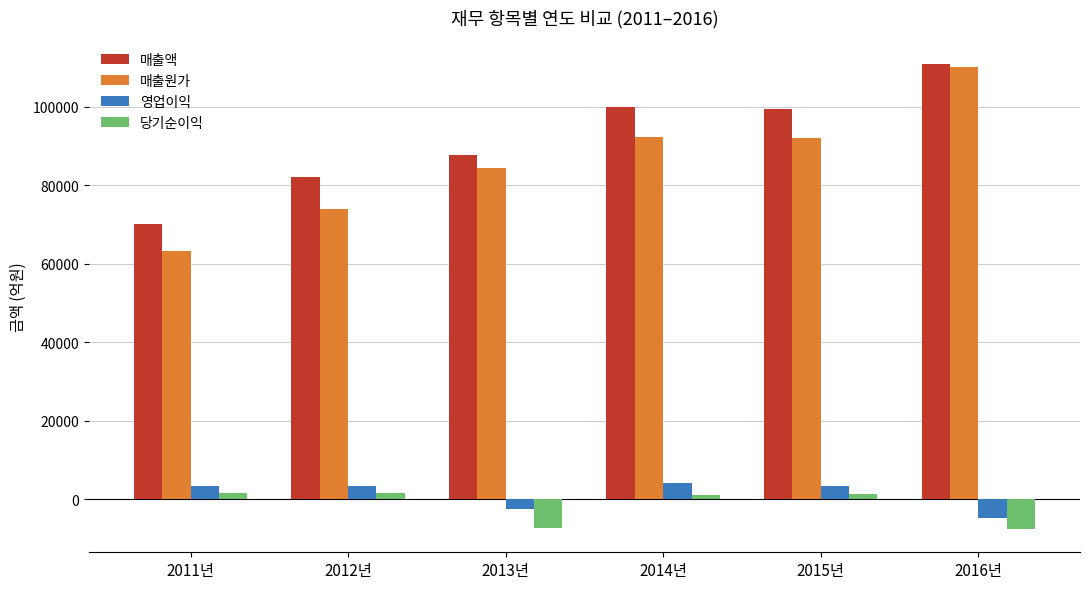

How many values in the 당기순이익 series exceed 1420?

3